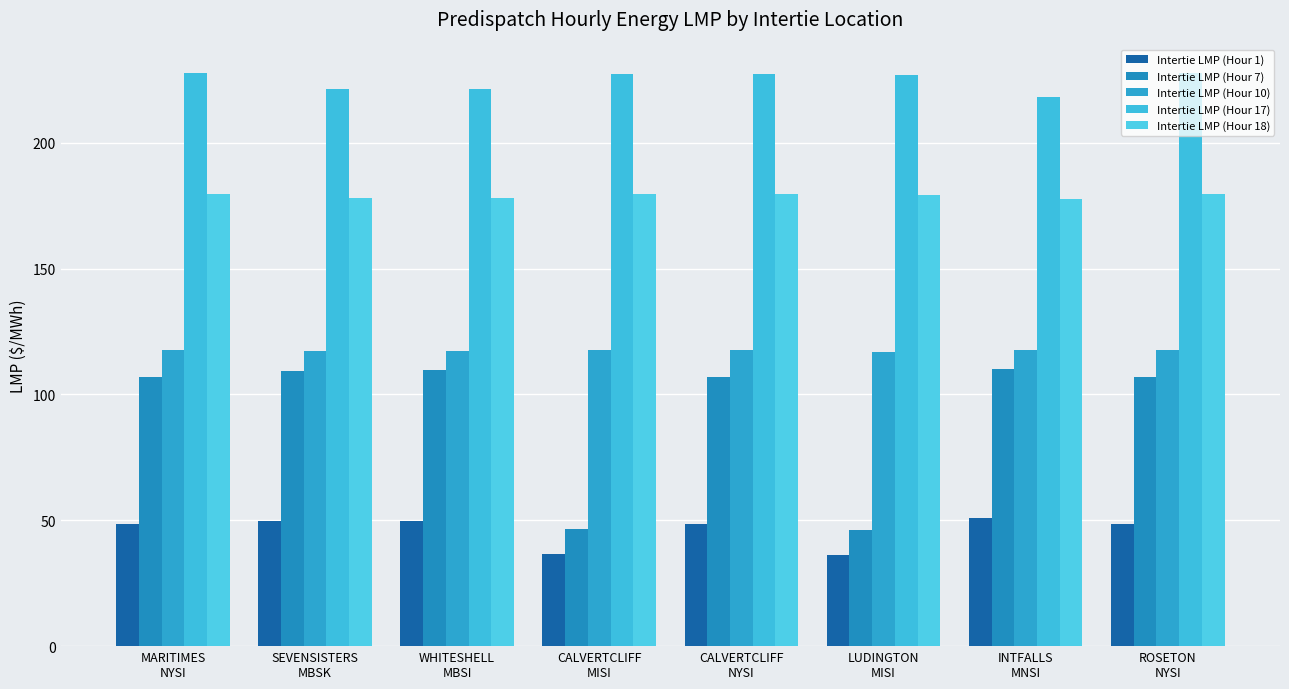

Reading left to right, extract all data points from this chart.

Intertie LMP (Hour 1): 48.4	49.7	49.7	36.6	48.4	36.3	50.9	48.4
Intertie LMP (Hour 7): 106.7	109.4	109.5	46.4	106.7	46.1	110.2	106.7
Intertie LMP (Hour 10): 117.8	117.4	117.4	117.5	117.5	116.9	117.7	117.8
Intertie LMP (Hour 17): 227.6	221.4	221.2	227.4	227.4	226.8	218.0	227.6
Intertie LMP (Hour 18): 179.5	178.0	178.0	179.5	179.5	179.3	177.5	179.5